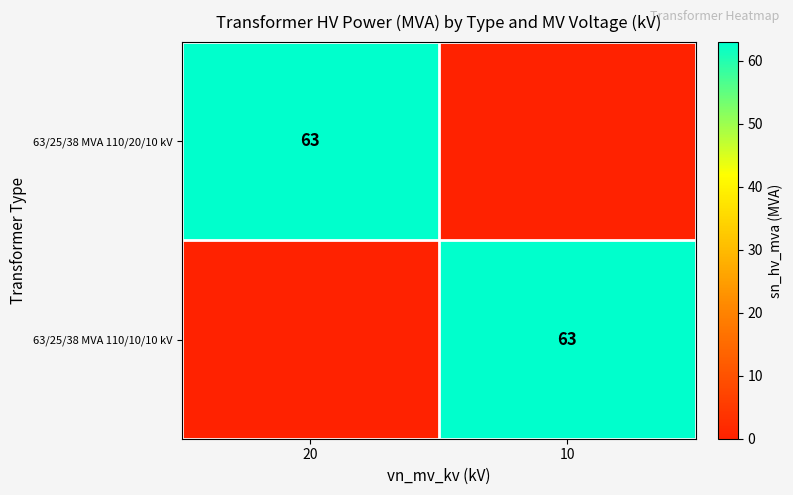

The value of 63/25/38 MVA 110/10/10 kV at 10 is 63. True or false?

True